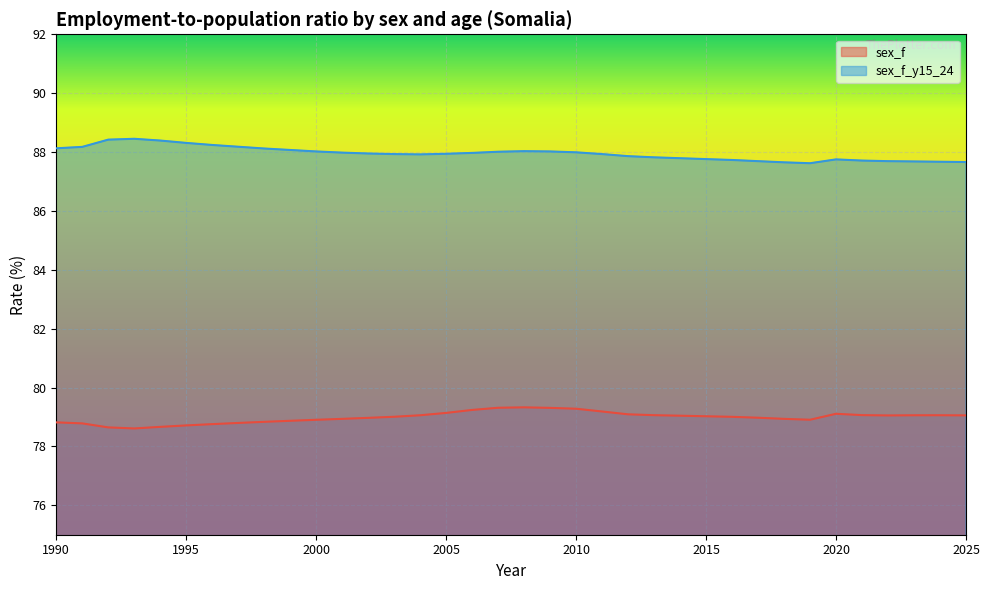

How many lines are shown in the chart?

2